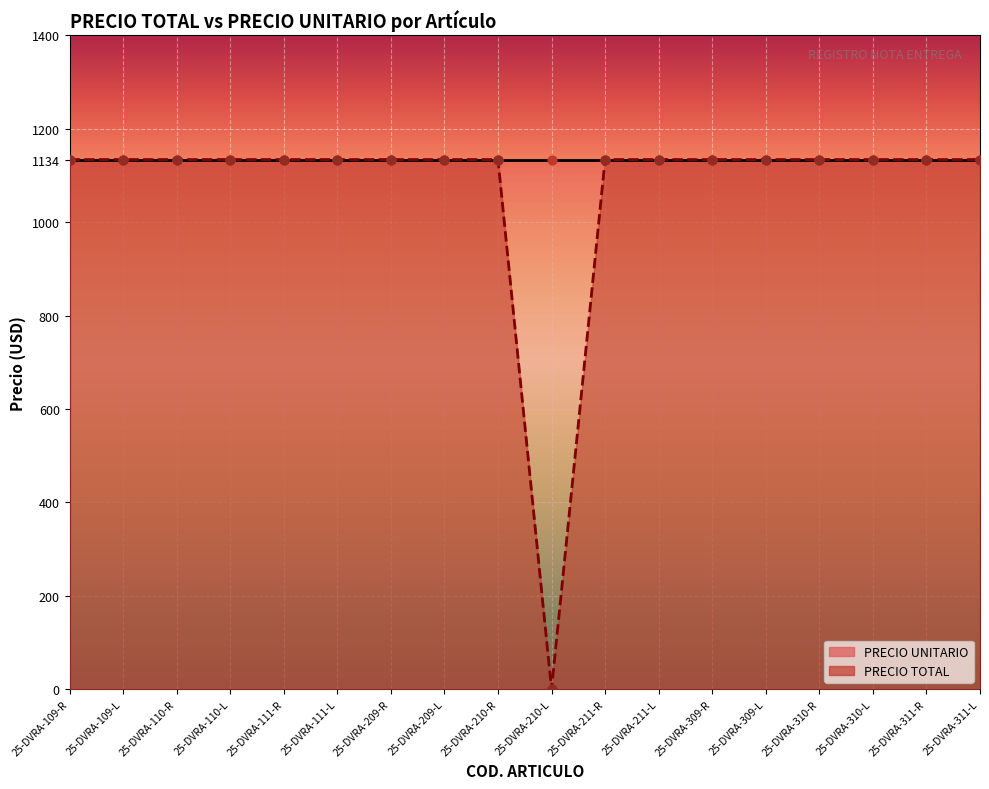

What is the ratio of the value at 25-DVRA-209-R to the value at 25-DVRA-210-R?

1.0